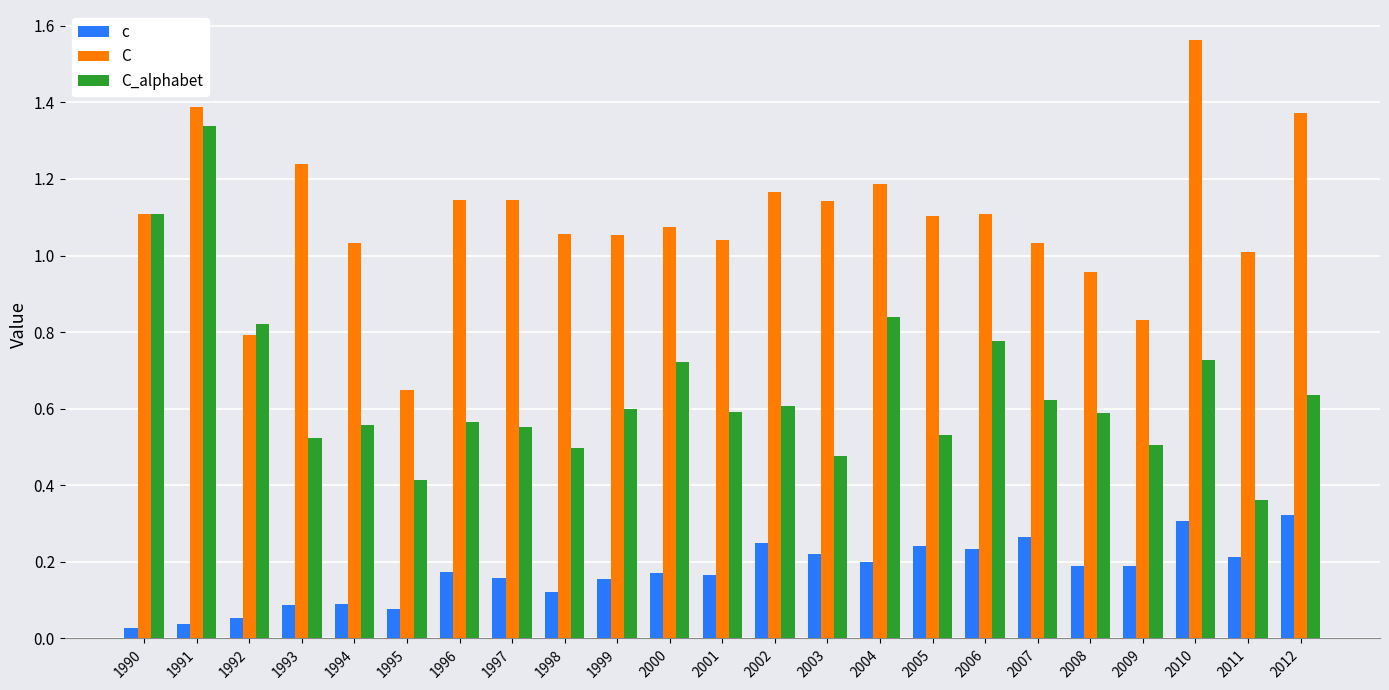

Is the value of C_alphabet at 1992 greater than the value of C at 1997?

No